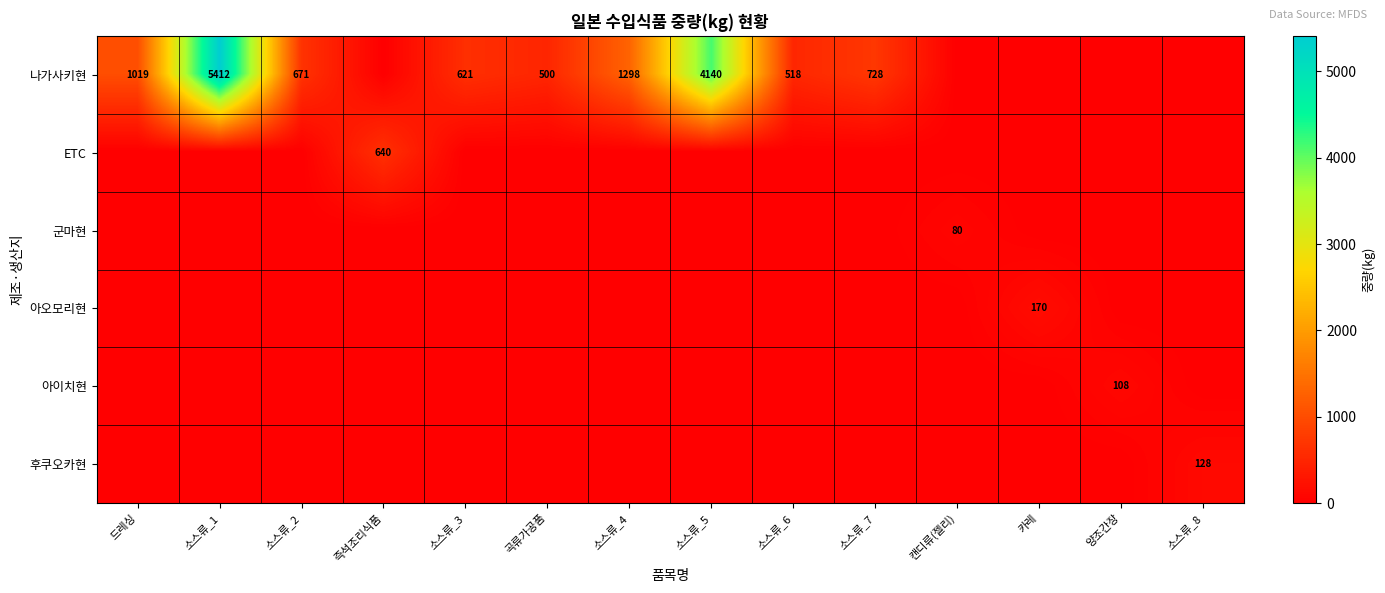

Is it true that 나가사키현 equals 594 at 드레싱?

False